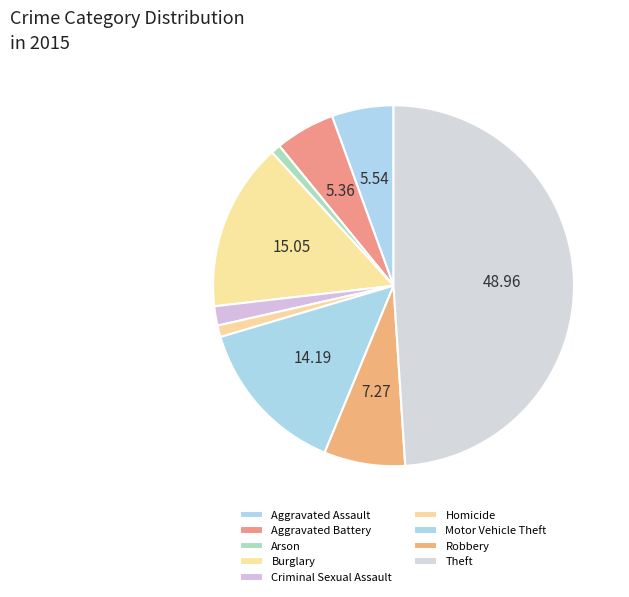

To the nearest percent, what percentage of the pie is Robbery?

7%